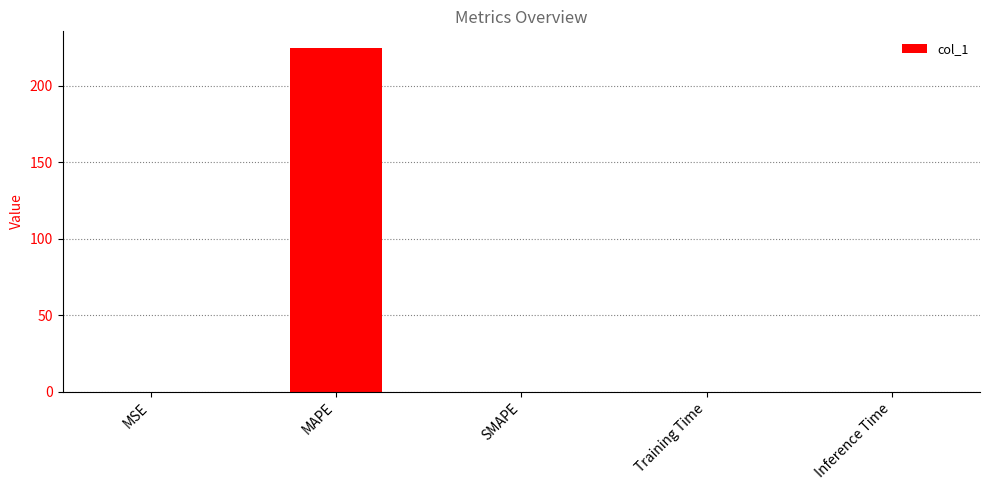

Count the number of categories in the chart.

5